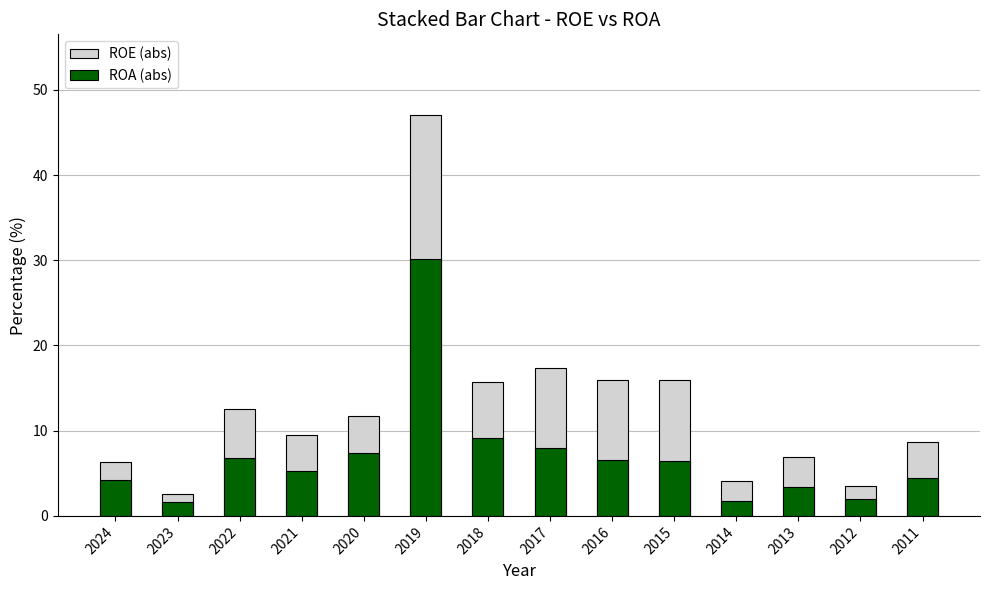

True or false: ROA (abs) has a value of 1.9 at 2012.

True